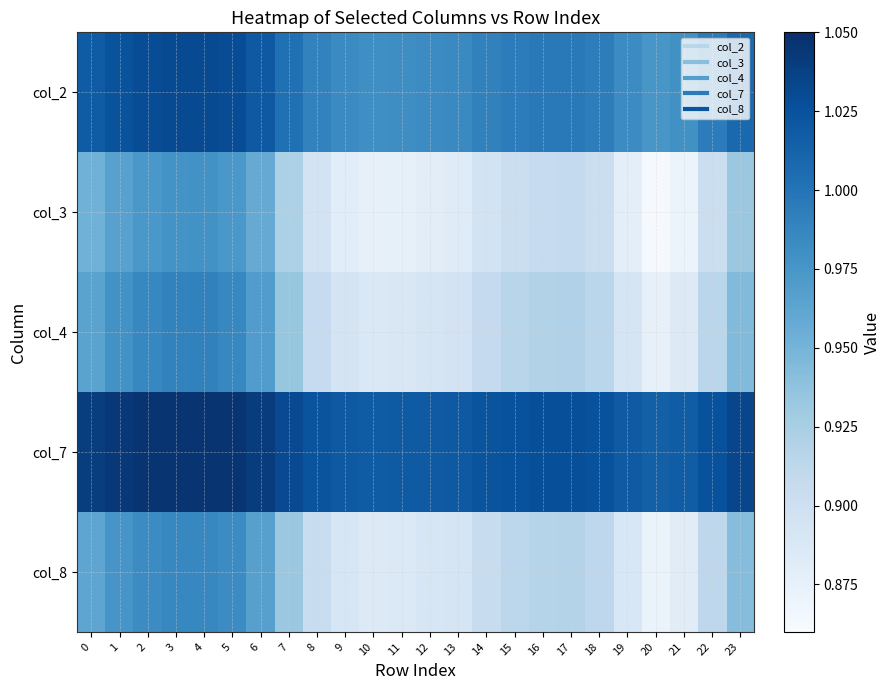

Reading right to left, transcribe all the data shown in this chart.

col_2: 23=1.0	22=1.0	21=1.0	20=1.0	19=1.0	18=1.0	17=1.0	16=1.0	15=1.0	14=1.0	13=1.0	12=1.0	11=1.0	10=1.0	9=1.0	8=1.0	7=1.0	6=1.0	5=1.0	4=1.0	3=1.0	2=1.0	1=1.0	0=1.0
col_3: 23=0.9	22=0.9	21=0.9	20=0.9	19=0.9	18=0.9	17=0.9	16=0.9	15=0.9	14=0.9	13=0.9	12=0.9	11=0.9	10=0.9	9=0.9	8=0.9	7=0.9	6=1.0	5=1.0	4=1.0	3=1.0	2=1.0	1=1.0	0=1.0
col_4: 23=0.9	22=0.9	21=0.9	20=0.9	19=0.9	18=0.9	17=0.9	16=0.9	15=0.9	14=0.9	13=0.9	12=0.9	11=0.9	10=0.9	9=0.9	8=0.9	7=0.9	6=1.0	5=1.0	4=1.0	3=1.0	2=1.0	1=1.0	0=1.0
col_7: 23=1.0	22=1.0	21=1.0	20=1.0	19=1.0	18=1.0	17=1.0	16=1.0	15=1.0	14=1.0	13=1.0	12=1.0	11=1.0	10=1.0	9=1.0	8=1.0	7=1.0	6=1.0	5=1.0	4=1.0	3=1.0	2=1.0	1=1.0	0=1.0
col_8: 23=0.9	22=0.9	21=0.9	20=0.9	19=0.9	18=0.9	17=0.9	16=0.9	15=0.9	14=0.9	13=0.9	12=0.9	11=0.9	10=0.9	9=0.9	8=0.9	7=0.9	6=1.0	5=1.0	4=1.0	3=1.0	2=1.0	1=1.0	0=1.0